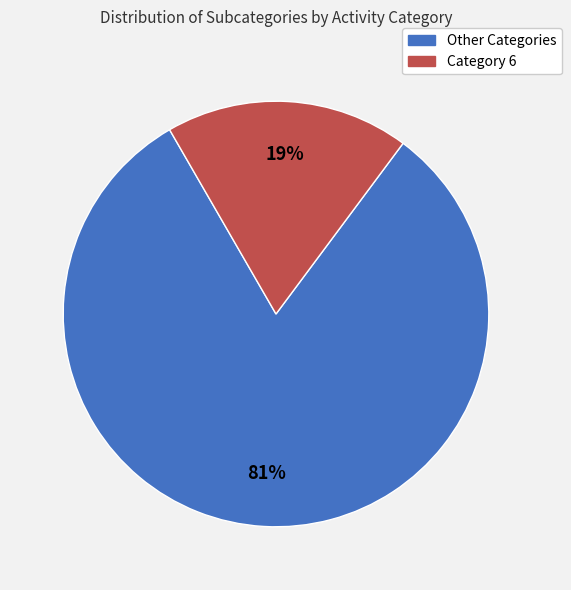

To the nearest percent, what is the average slice percentage?

50%